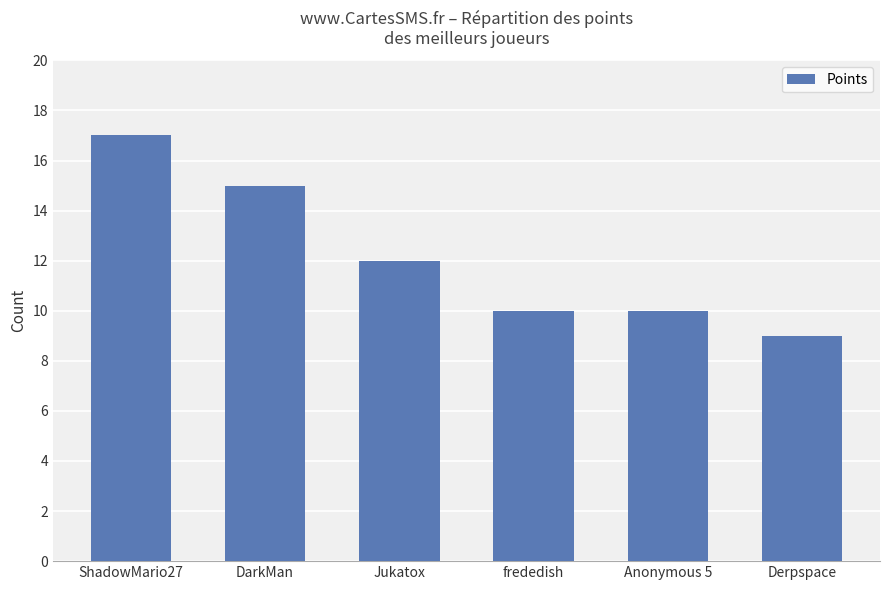

What is the label of the 4th bar from the left?

frededish